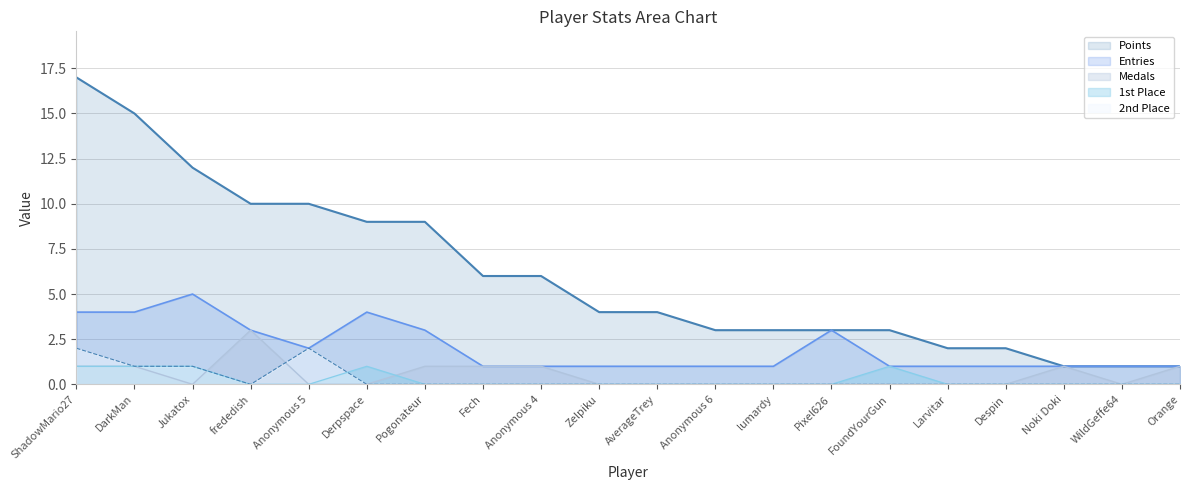

At which category is the sum across all series the highest?

ShadowMario27